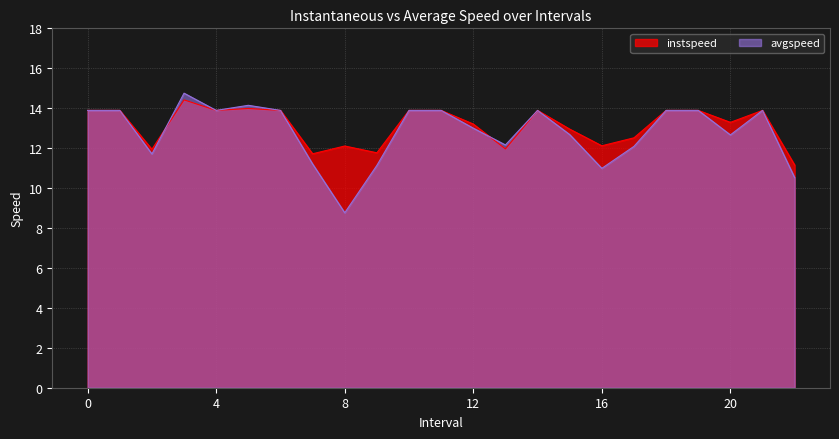

True or false: avgspeed has a value of 13.9 at 4.

True